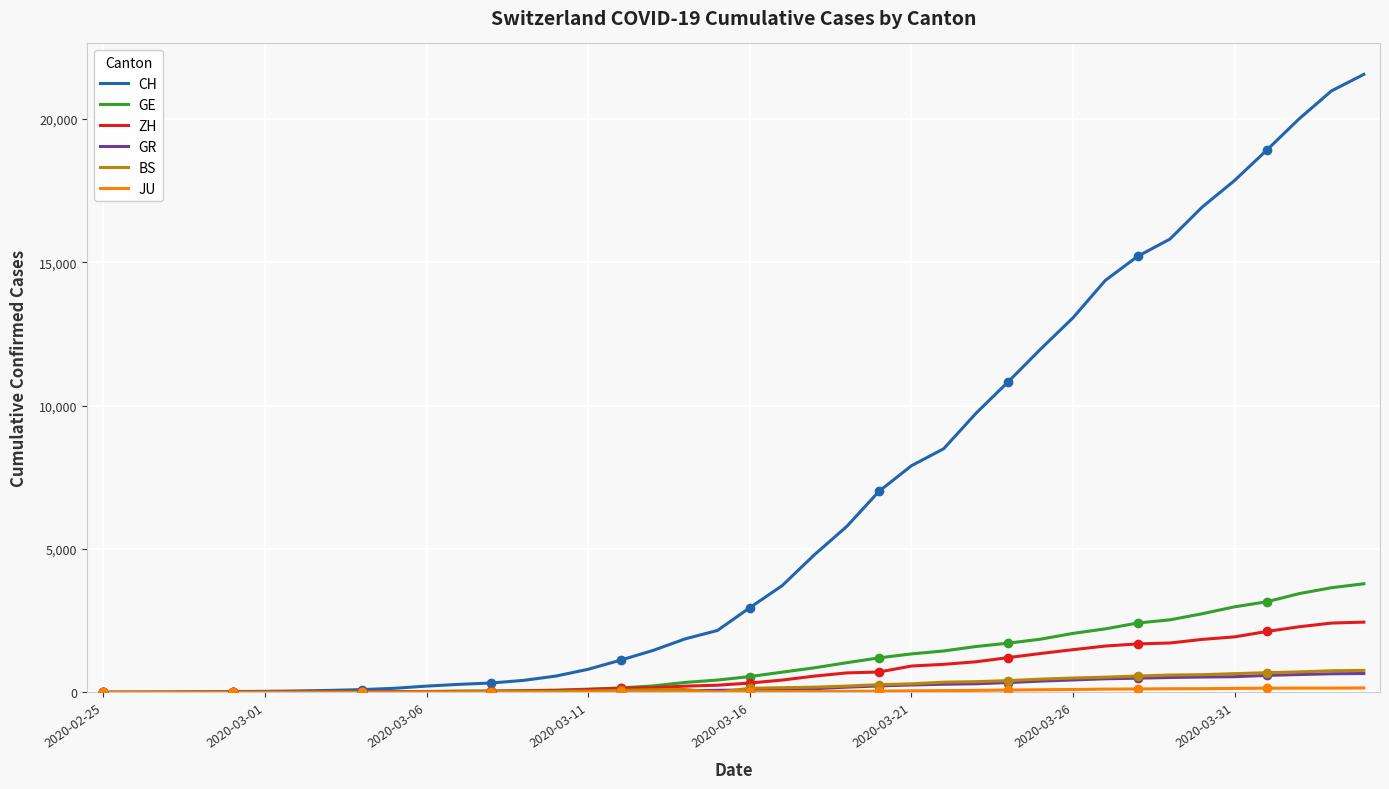

What are all the series names shown in the legend?

CH, GE, ZH, GR, BS, JU